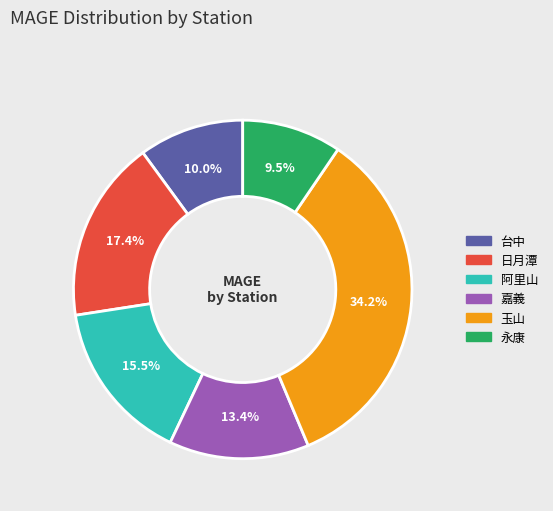

True or false: 台中 accounts for 20% of the total.

False